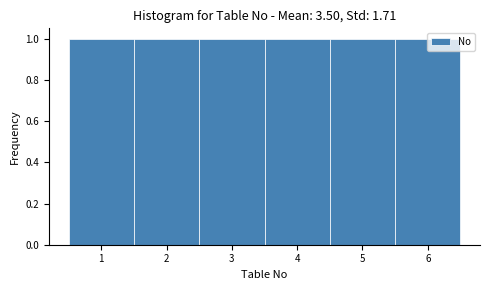

Reading left to right, transcribe this chart: for each bar, give the range it covers on the x-axis and its height. The values are not printed on the chart, so give them approximately, as read against the axis.

0.5 to 1.5: 1
1.5 to 2.5: 1
2.5 to 3.5: 1
3.5 to 4.5: 1
4.5 to 5.5: 1
5.5 to 6.5: 1